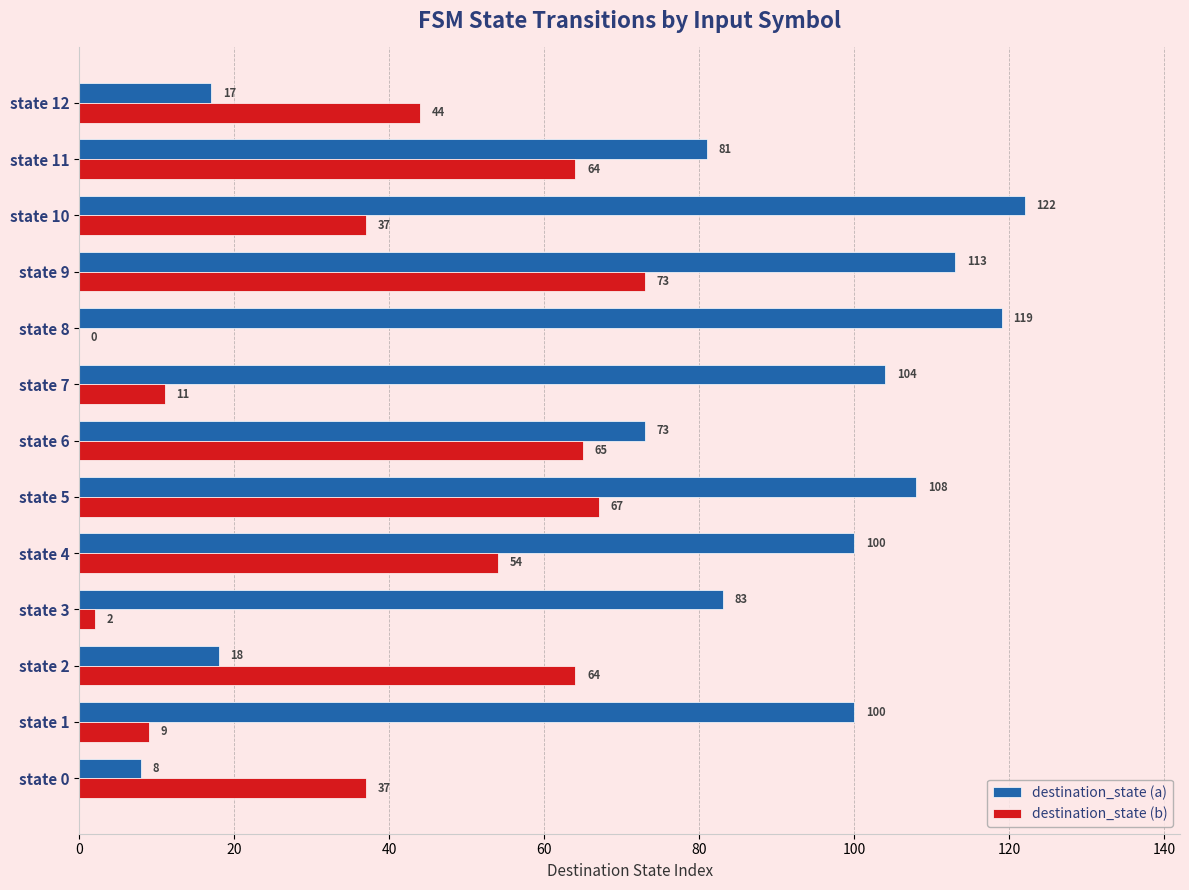

What is the total value across all series at state 1?

109